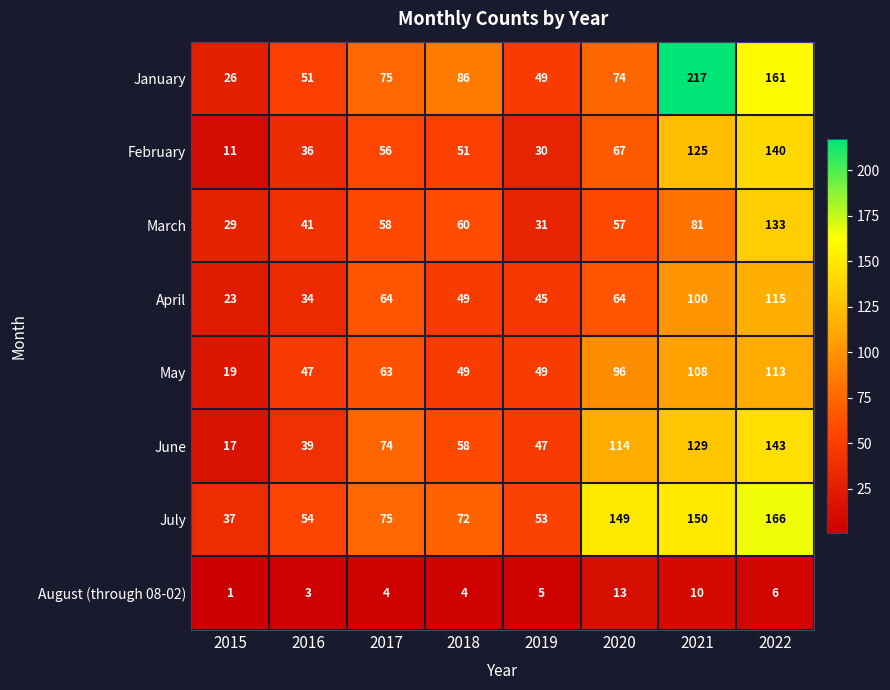

Count the number of data series in this chart.

8